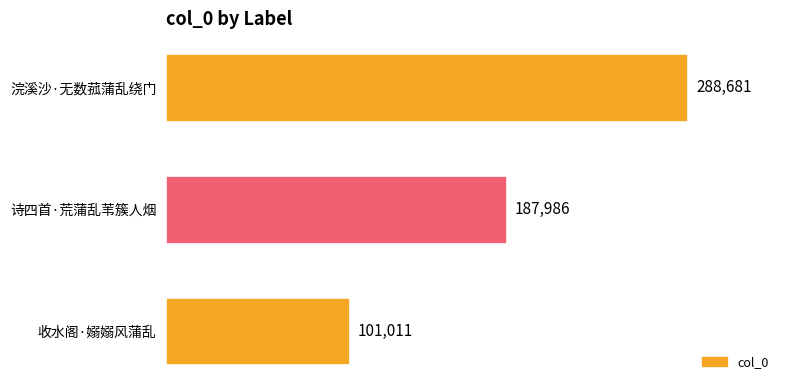

The chart shows a value of 101011 at 收水阁·嫋嫋风蒲乱. True or false?

True